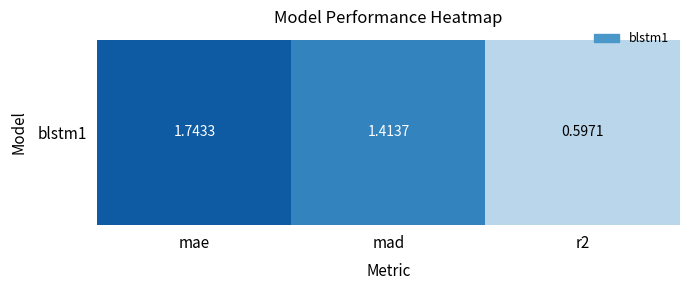

True or false: the data shows 0.3 at mad.

False